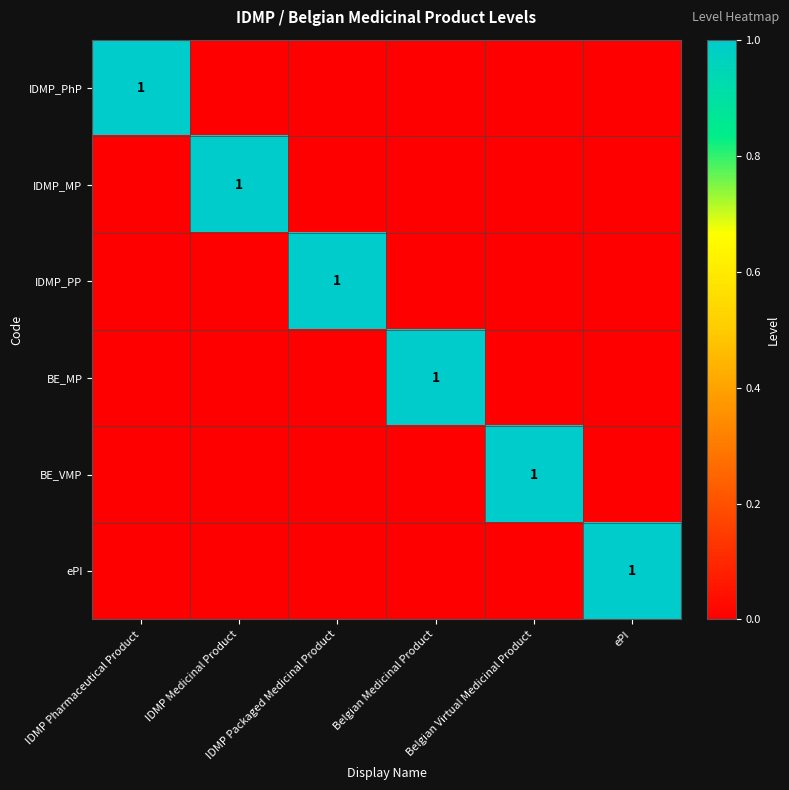

At how many categories does at least one series exceed 0?

6